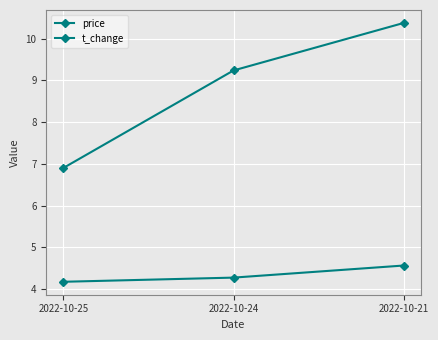

How many lines are shown in the chart?

2